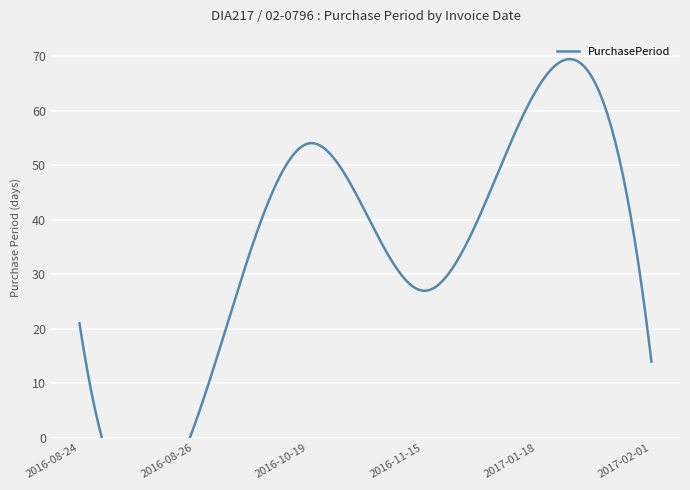

Rank the categories by value from lowest to highest.

2016-08-26, 2017-02-01, 2016-08-24, 2016-11-15, 2016-10-19, 2017-01-18